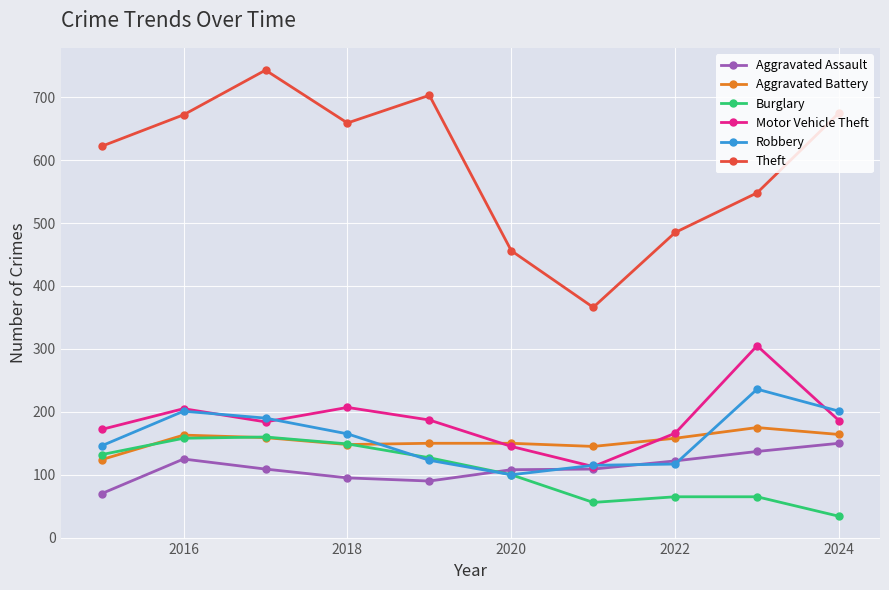

True or false: Robbery and Theft cross at least once.

False